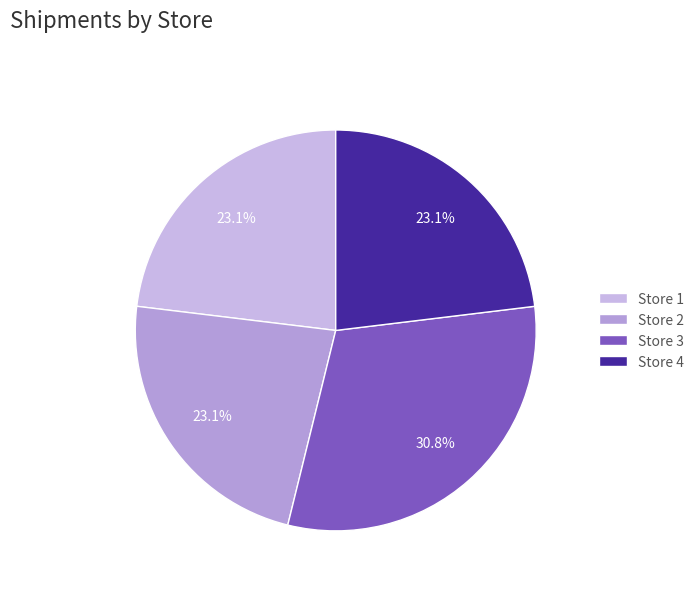

Which slice is the largest?

Store 3